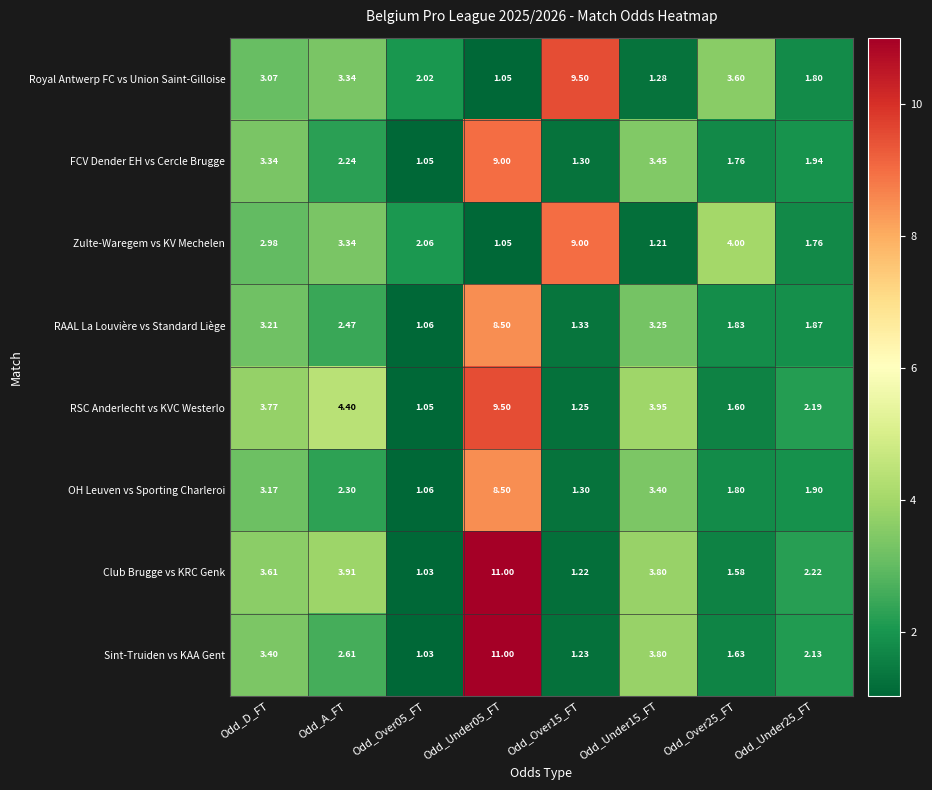

Which label corresponds to the largest value in the chart?

Odd_Under05_FT